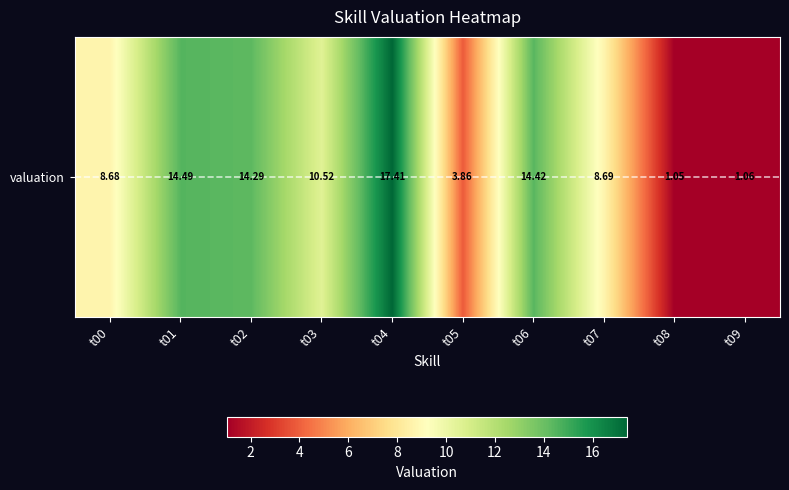

Approximately how many times larger is the value at t06 compared to t09?

13.5